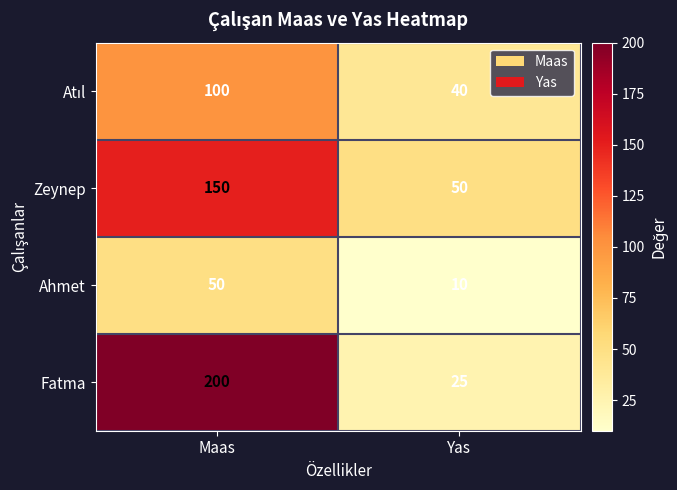

List the labels in order of Fatma value, smallest first.

Yas, Maas